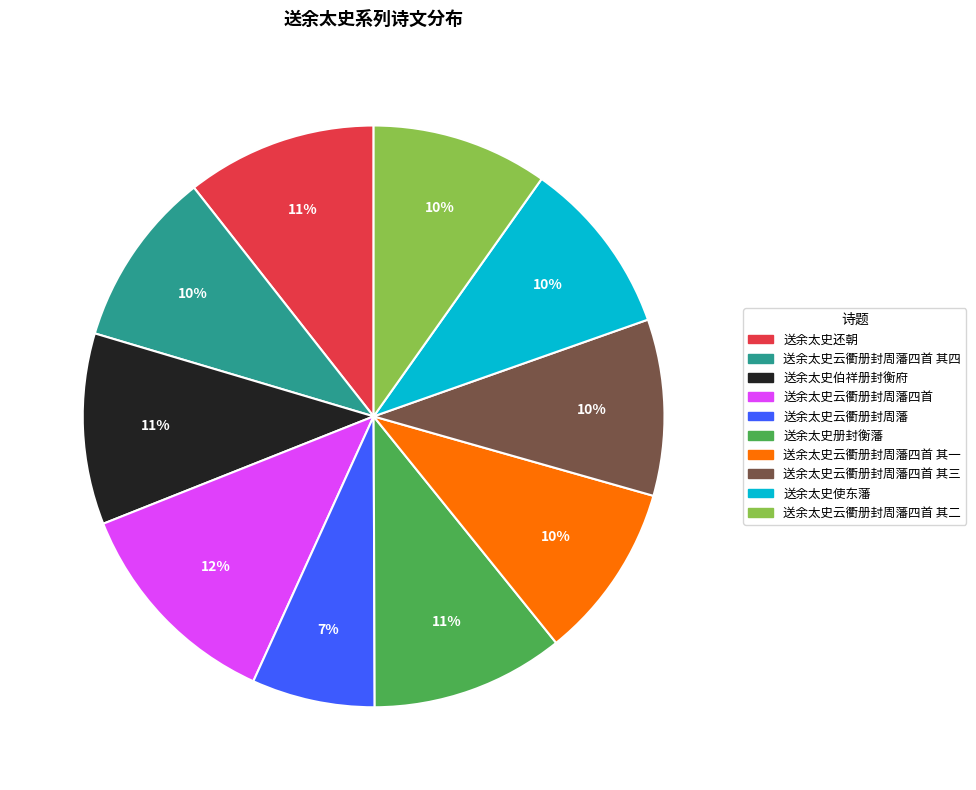

Does any single category account for the majority?

No